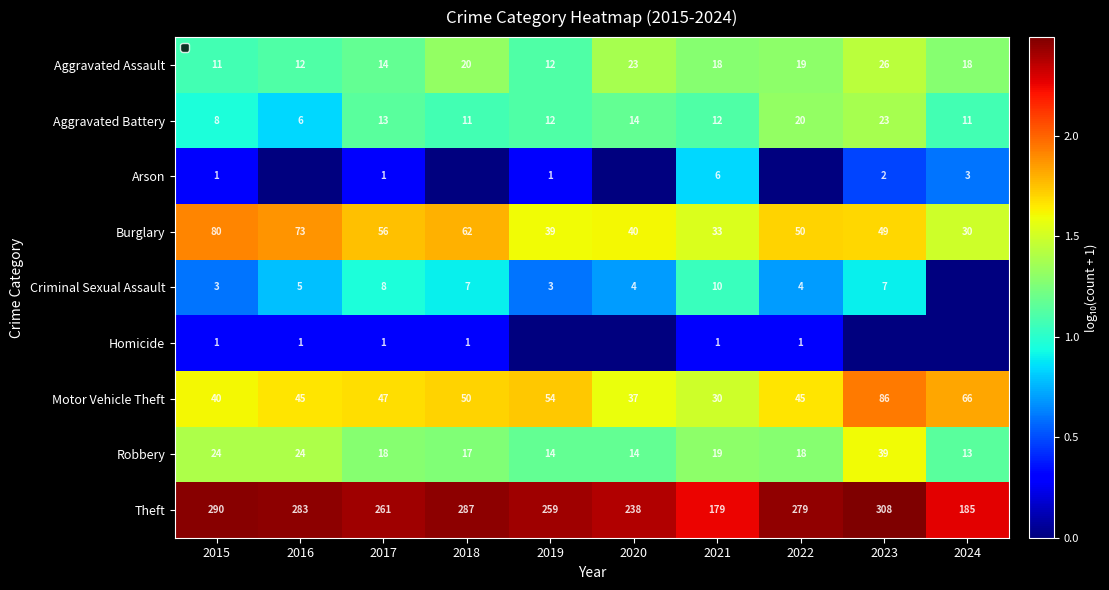

Which category has the highest value across all series?

2023